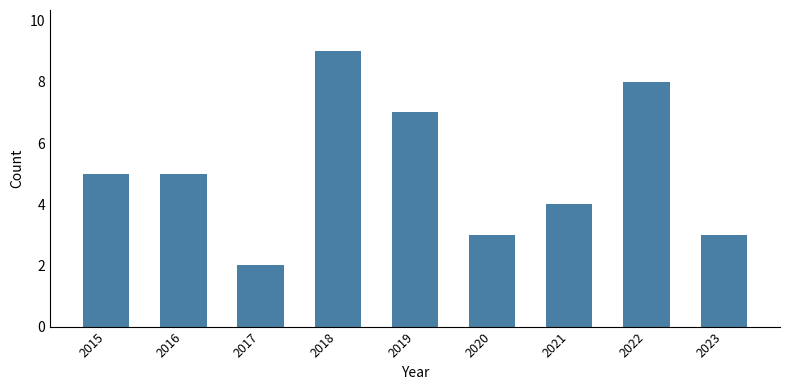

Is it true that the value at 2022 is 5?

False